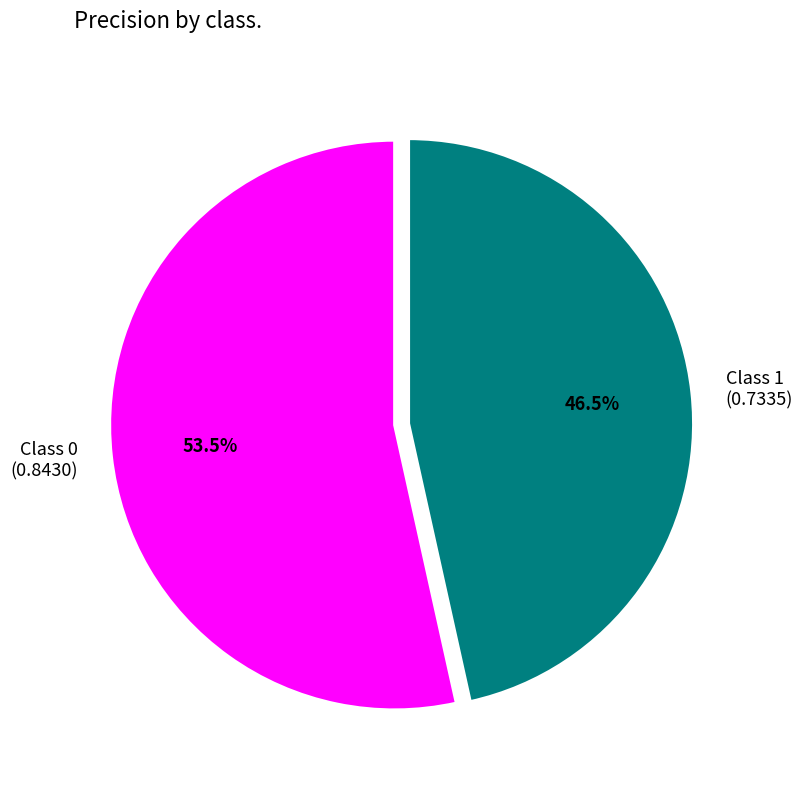

What is the smallest slice in the pie chart?

Class 1 (0.7335)